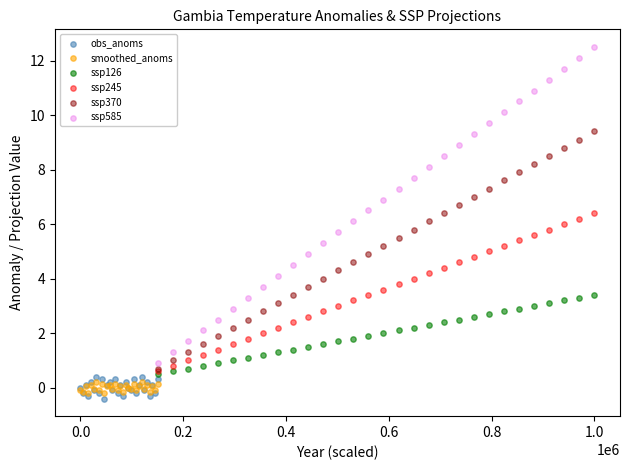

Which series has the widest spread of Y values?

ssp585